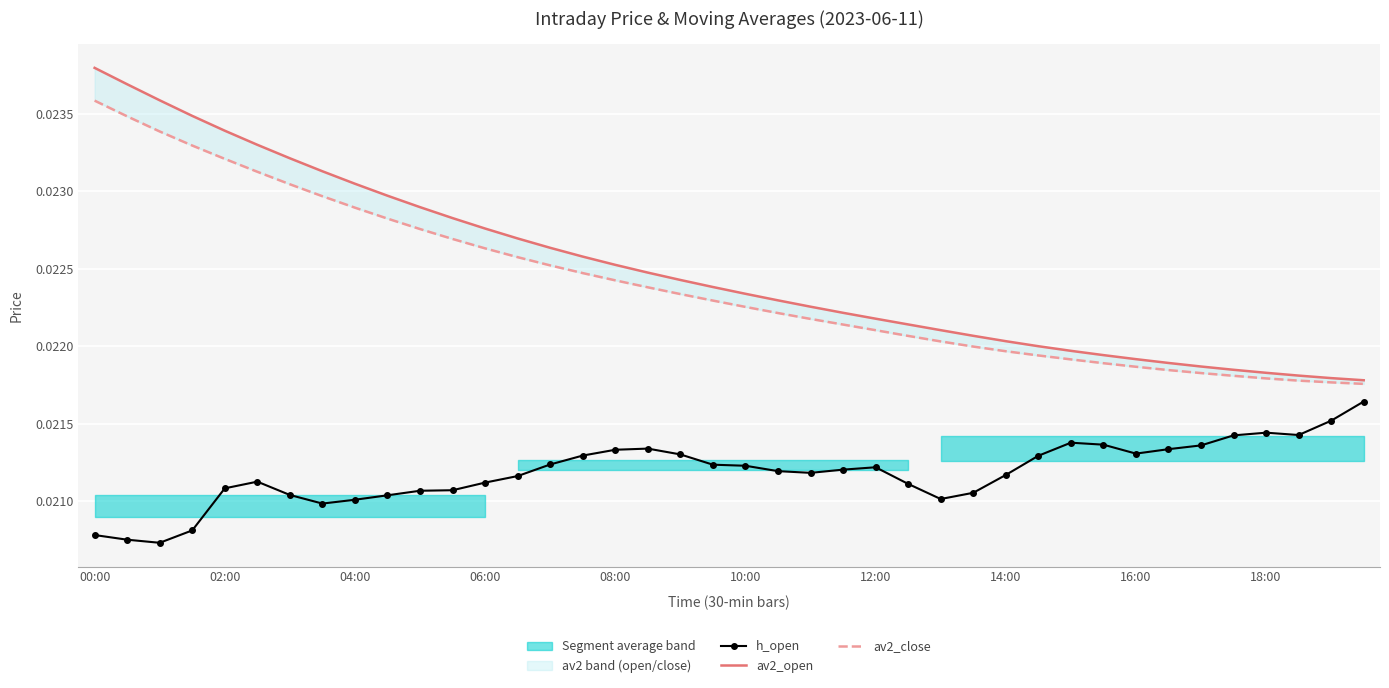

Which series has the largest range (max minus min)?

av2_open